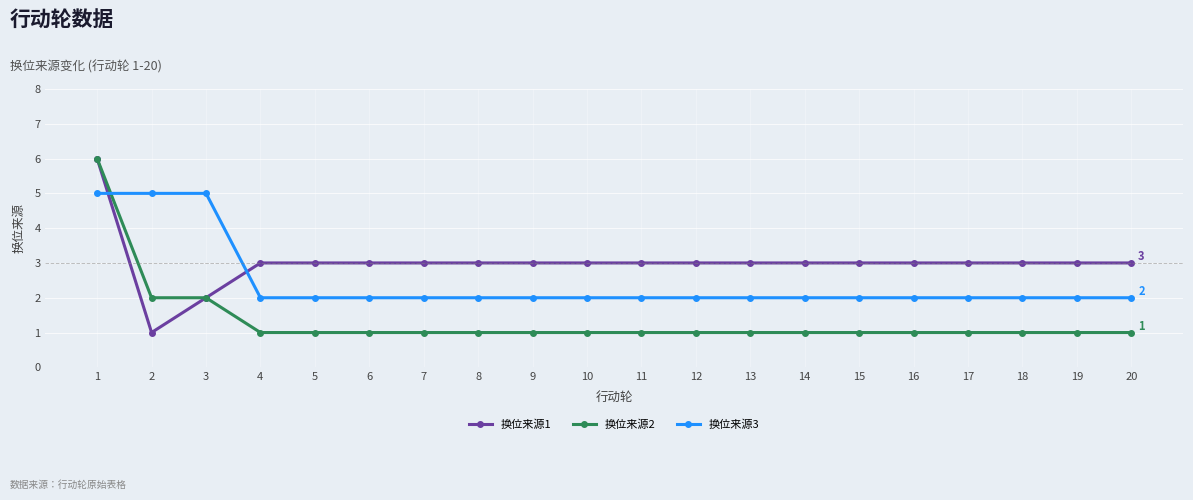

Is the value of 换位来源2 at 4 greater than the value of 换位来源3 at 6?

No